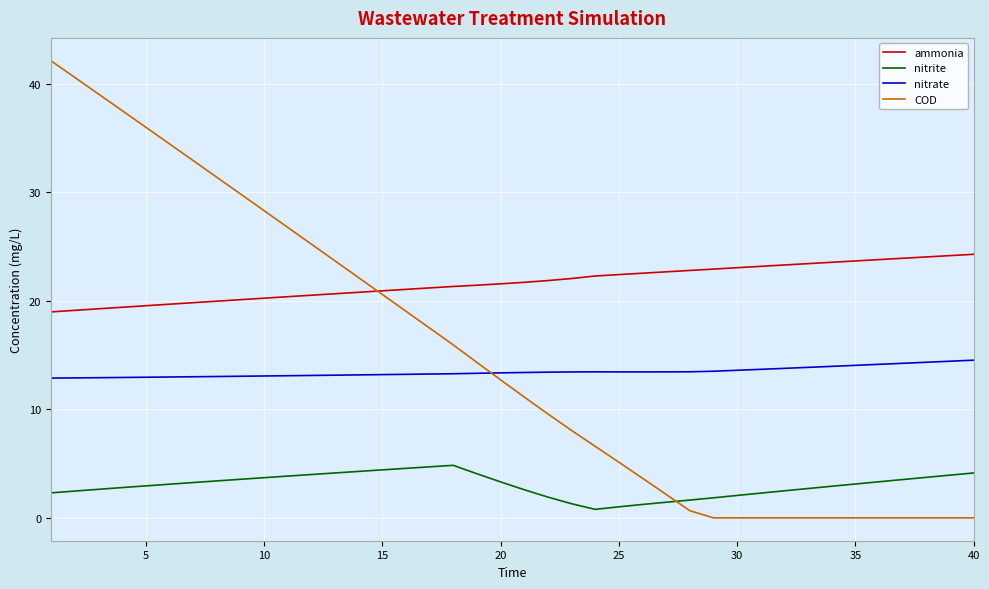

True or false: ammonia and nitrate intersect in this chart.

False